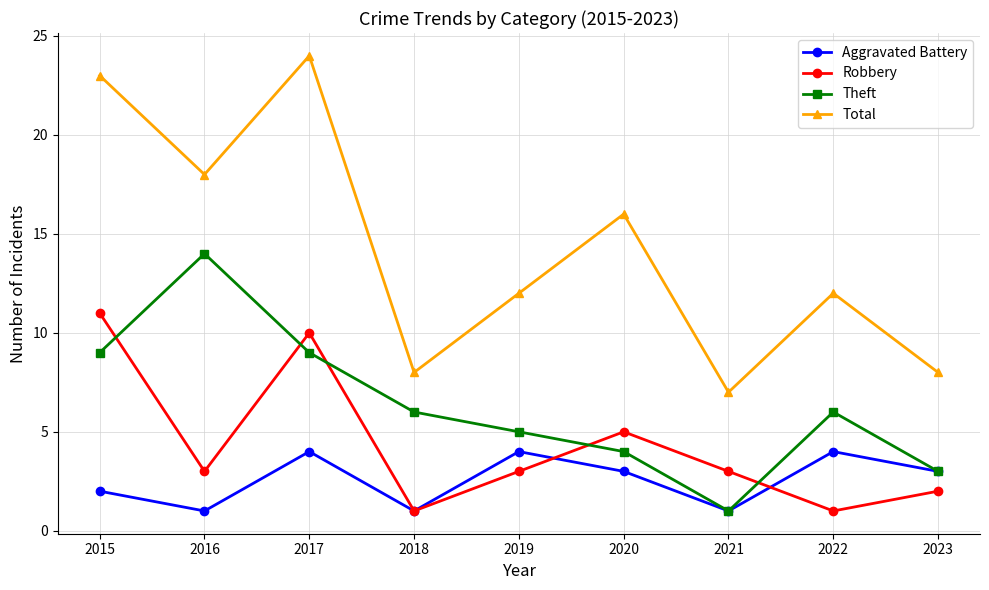

How many data points in Aggravated Battery are less than 3?

4